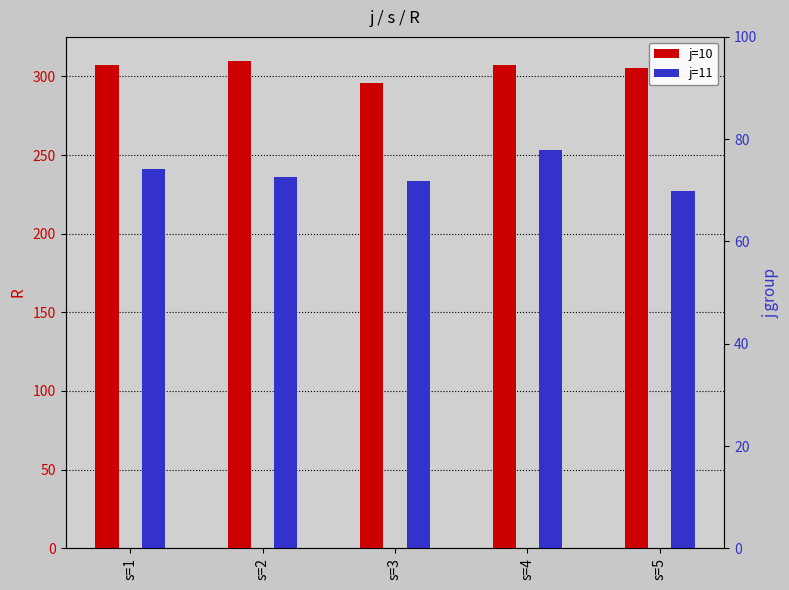

Reading left to right, what are all the values shown in this chart?

j=10: 306.9	309.6	295.5	307.0	305.0
j=11: 241.2	235.8	233.6	253.1	227.0